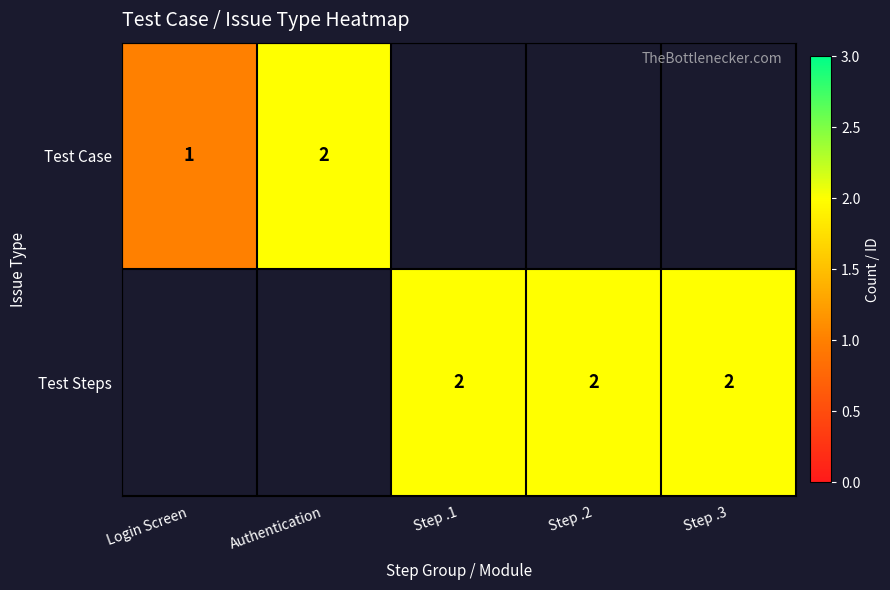

The Test Case series shows 3 at Authentication. True or false?

False